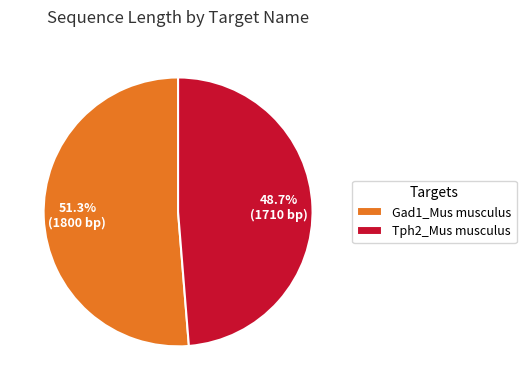

To the nearest percent, what percentage of the pie is Gad1_Mus musculus?

51%